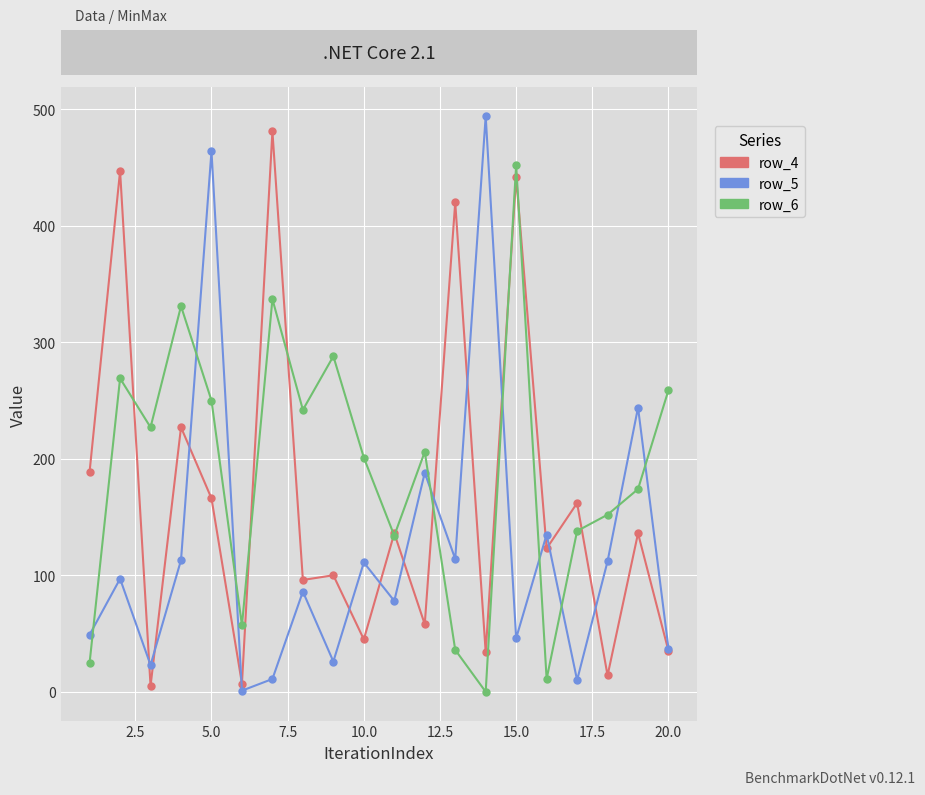

Rank the series by their average value, from lowest to highest.

row_5, row_4, row_6